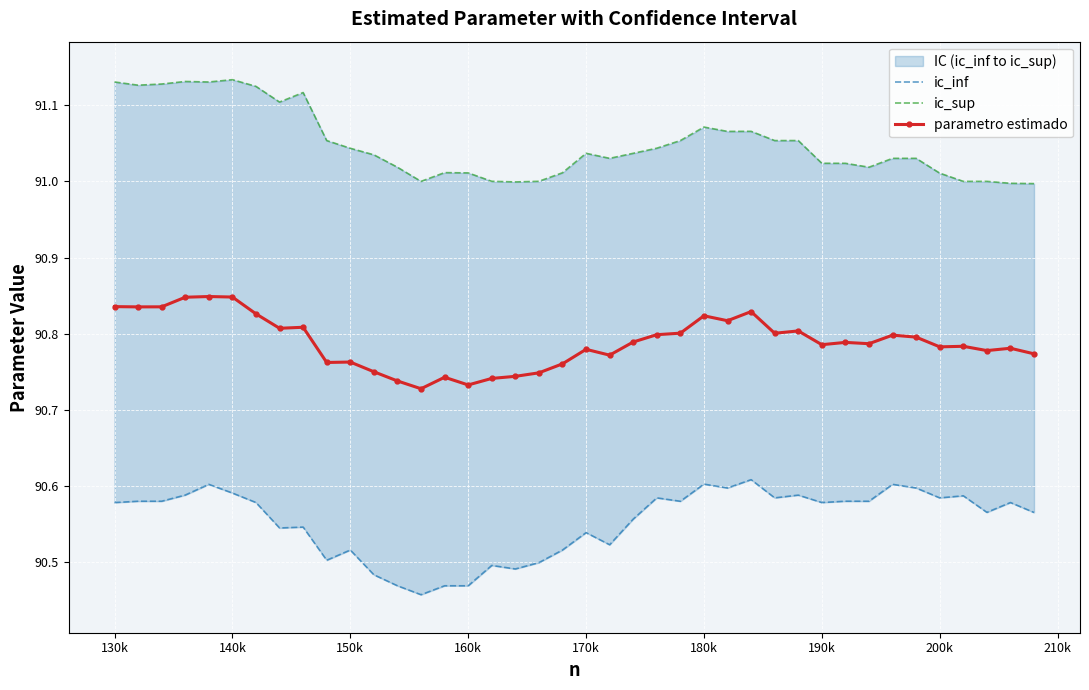

Which series has the widest spread of values?

ic_inf